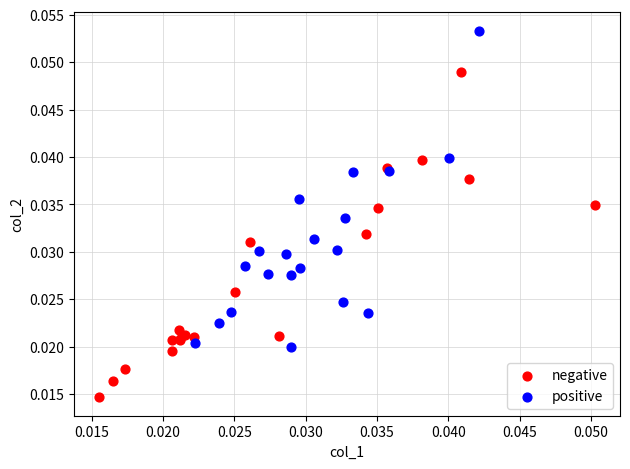

Which series reaches the minimum Y coordinate?

negative